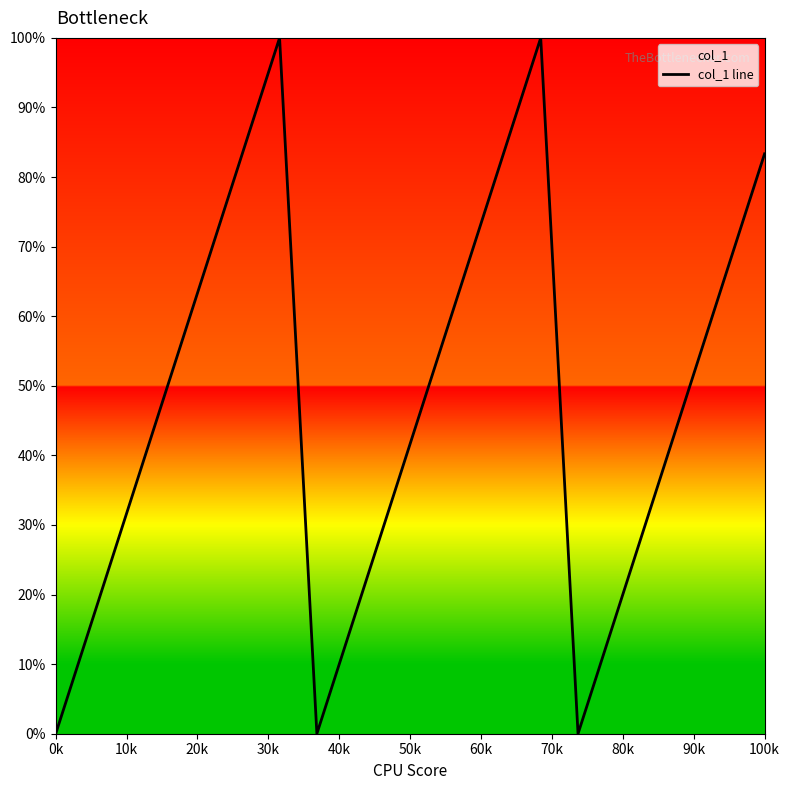

How many categories are shown in the chart?

20